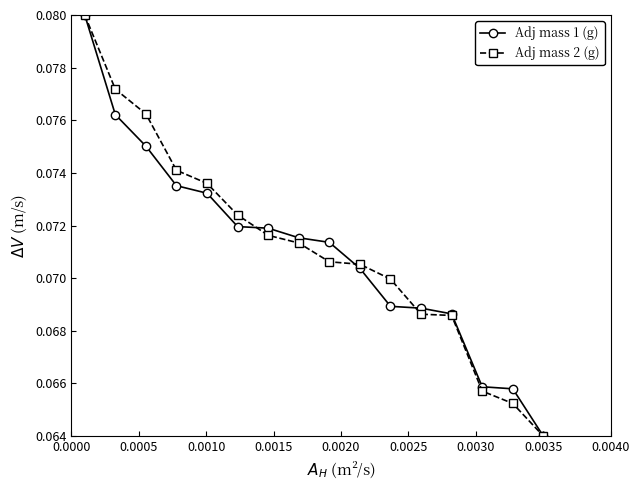

Count the Adj mass 2 (g) values in the range 0 to 1.

16